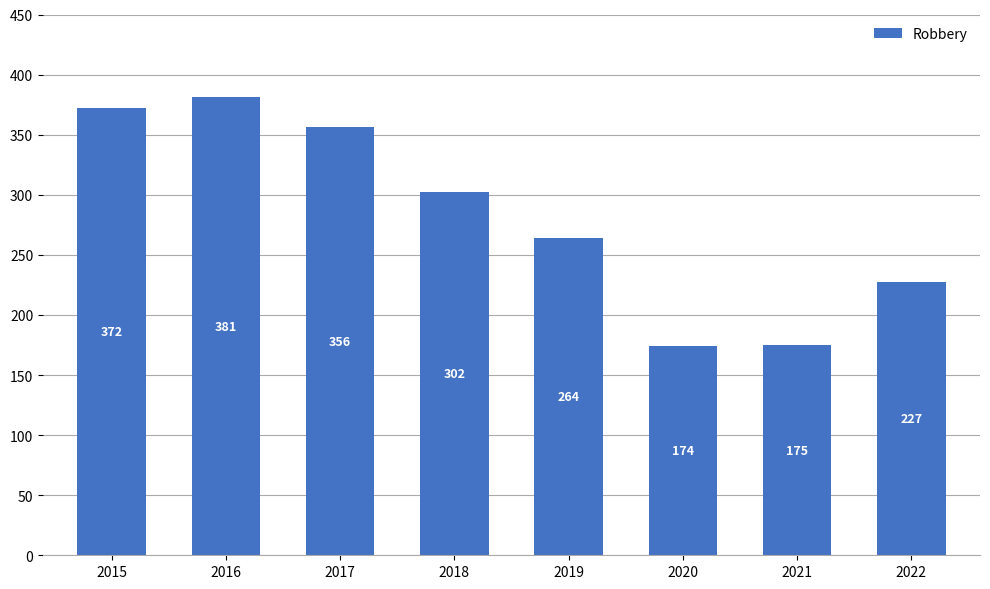

True or false: the data shows 184 at 2019.

False